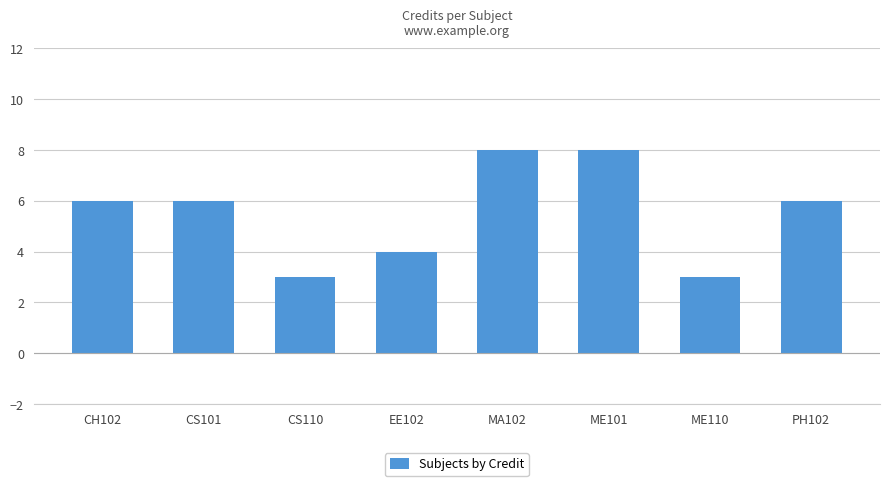

What is the label of the 5th bar from the left?

MA102